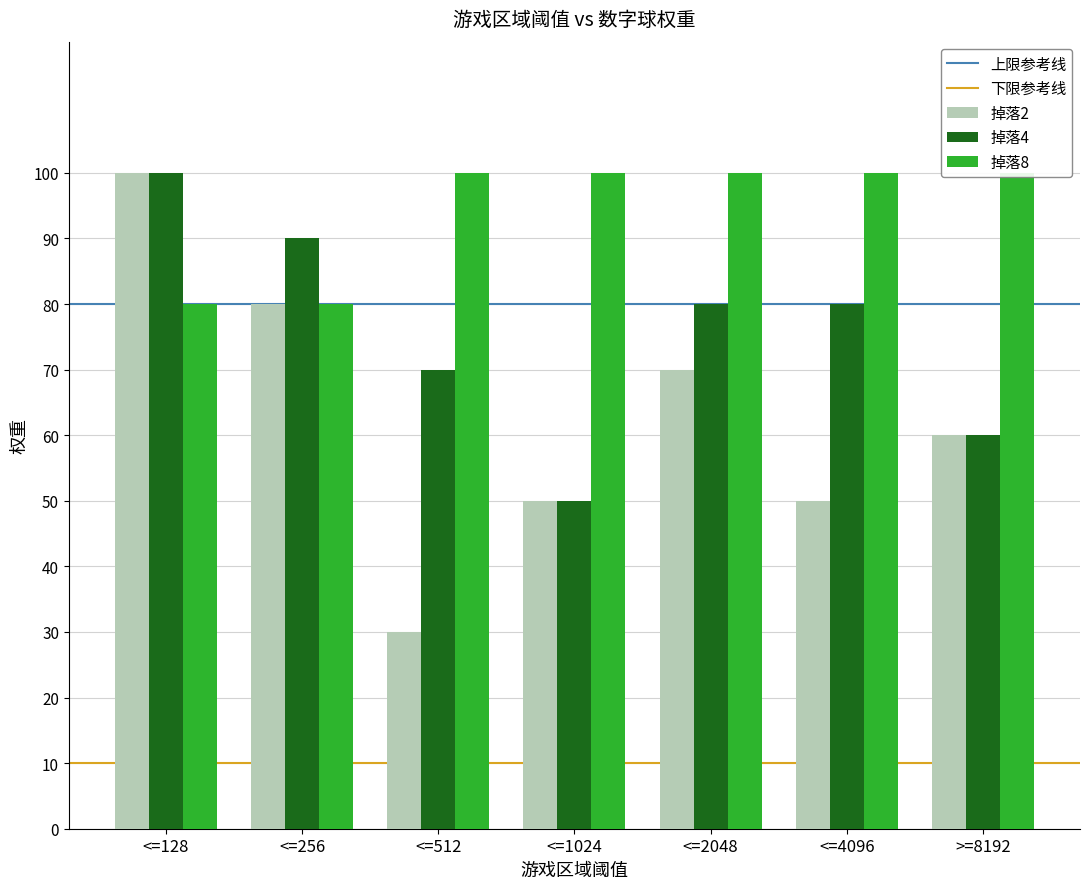

Is it true that 掉落4 equals 75 at <=1024?

False